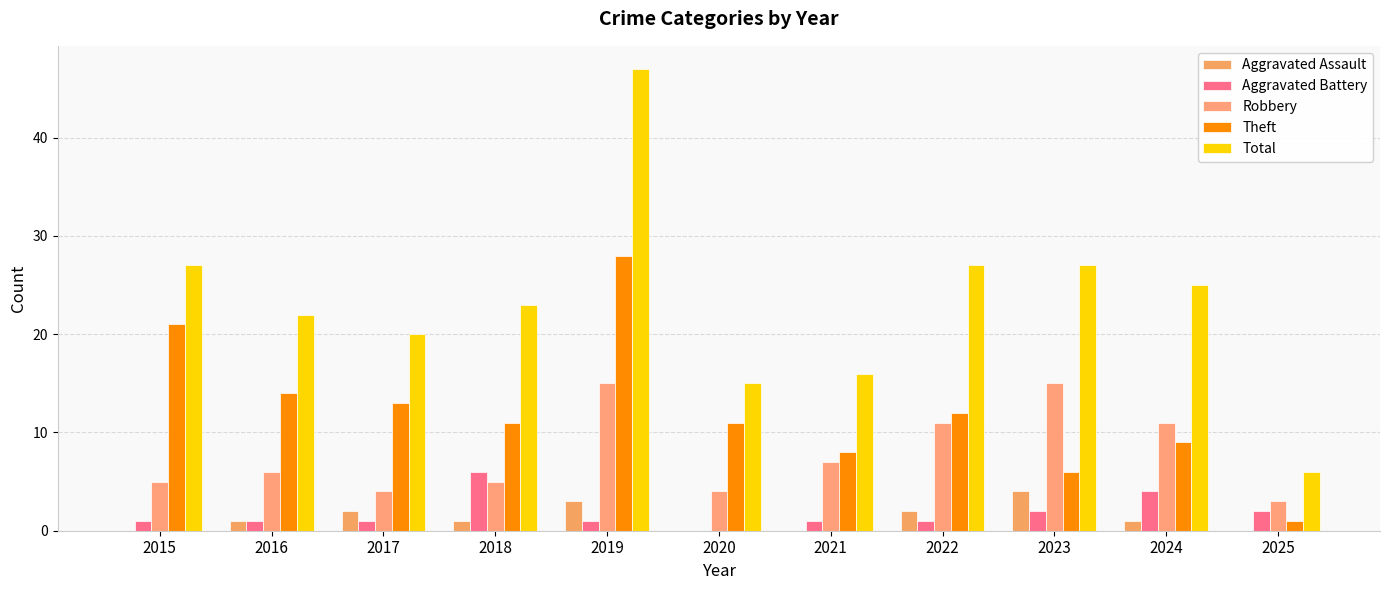

How many distinct data groups are displayed?

5